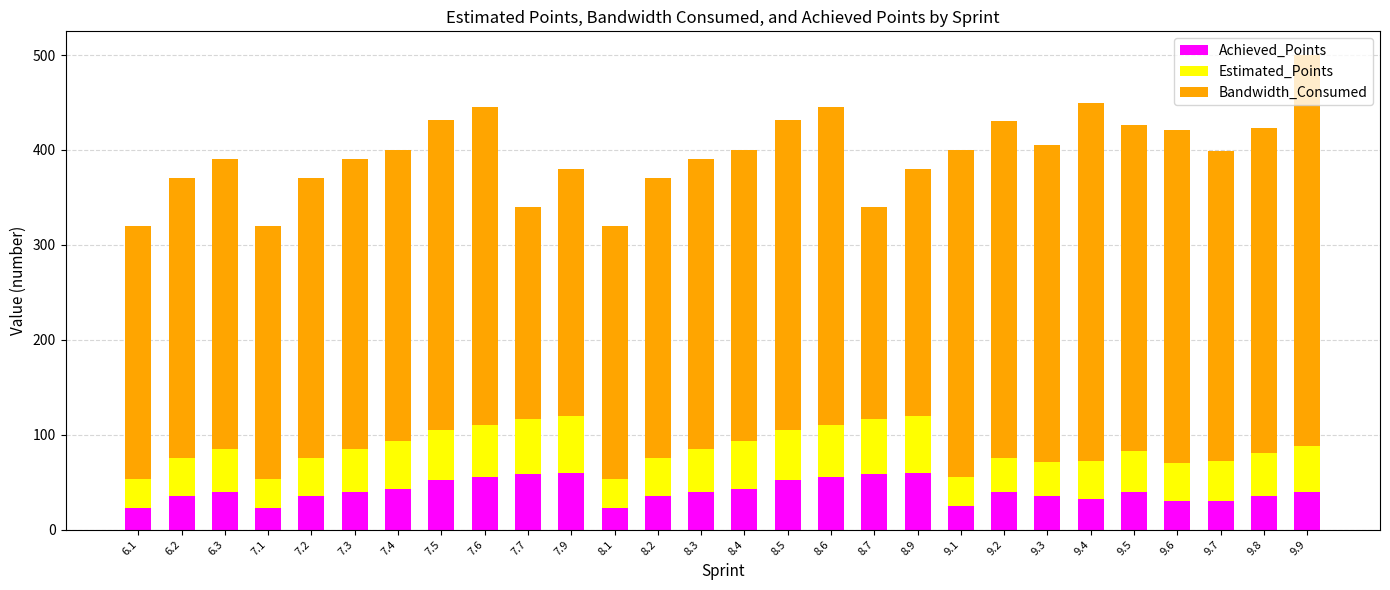

How many data points does each series have?

28